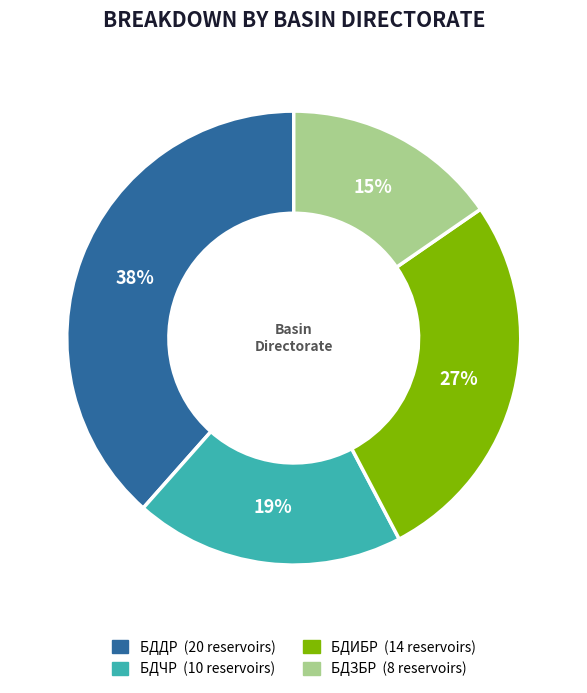

The БДЗБР slice represents 15% of the pie. True or false?

True